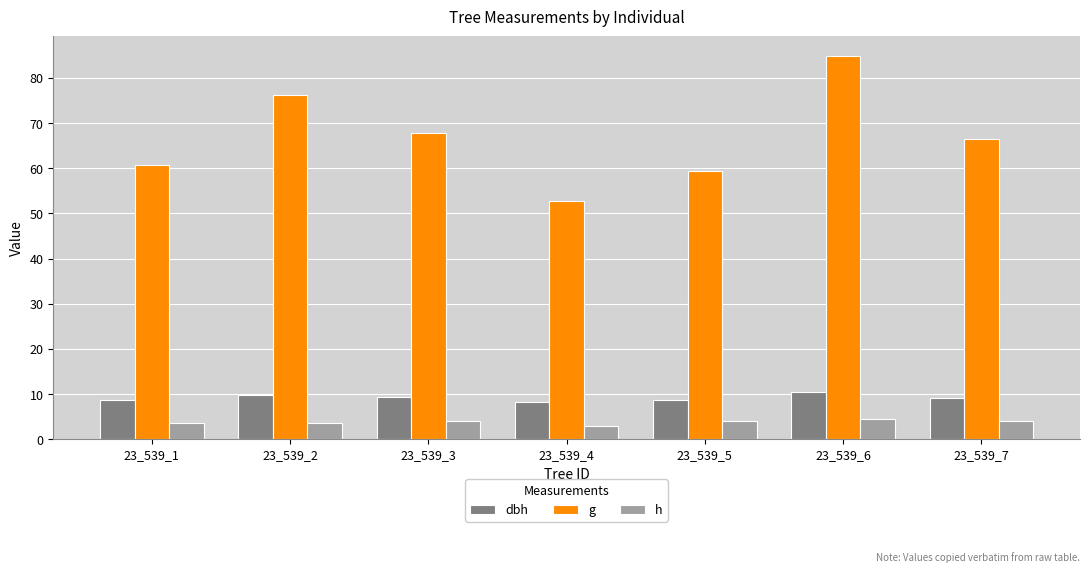

What is the lowest value of the g series?

52.8